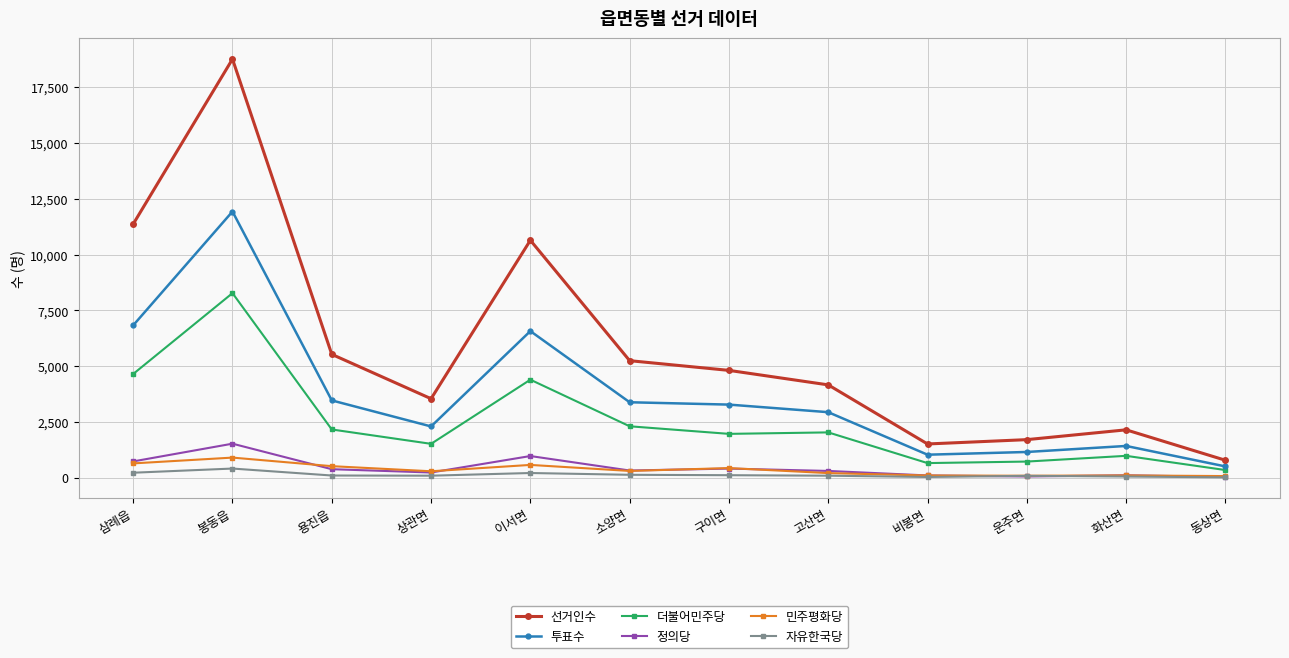

What is the sum of all 선거인수 values?

70253